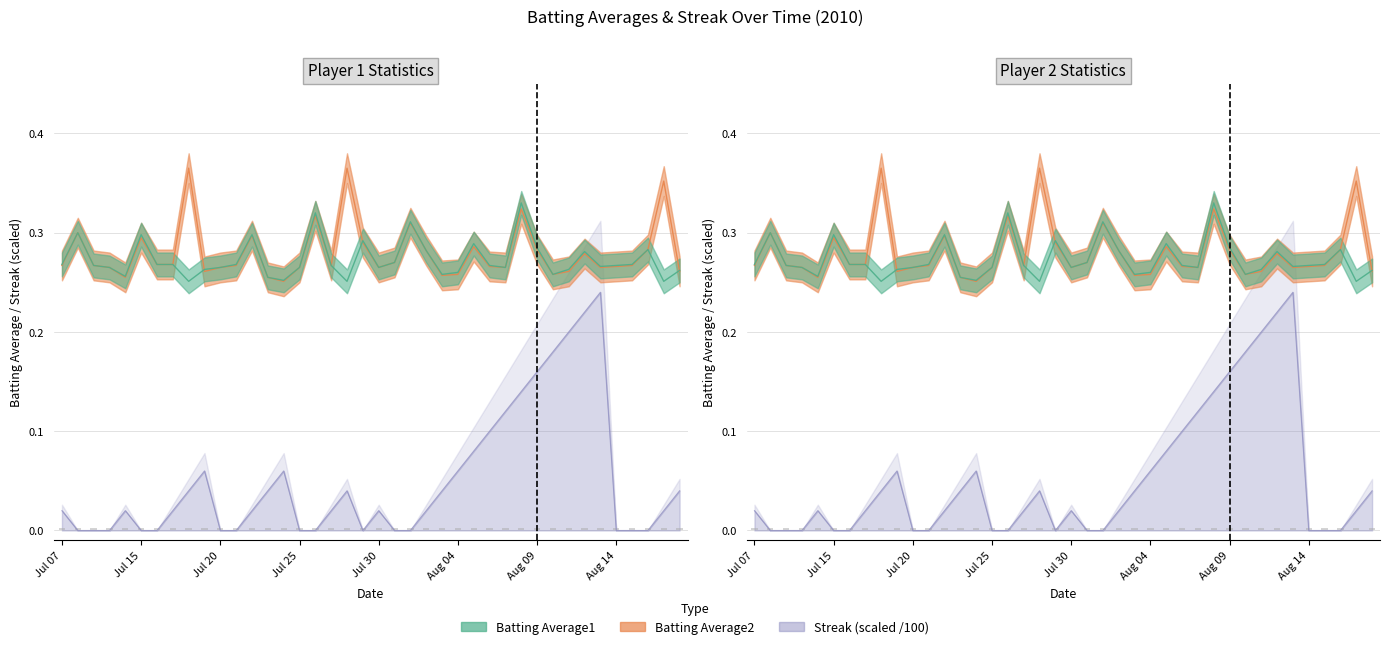

The Streak series shows 0.2 at 2010-08-12. True or false?

True